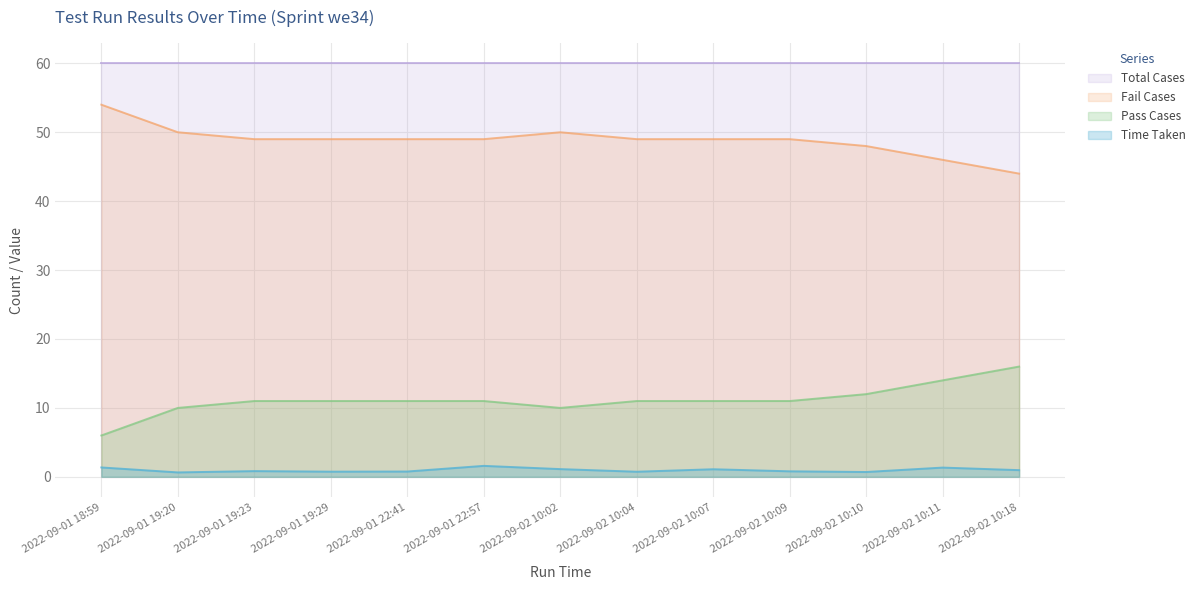

List the series in order of their overall mean, lowest first.

Time Taken, Pass Cases, Fail Cases, Total Cases